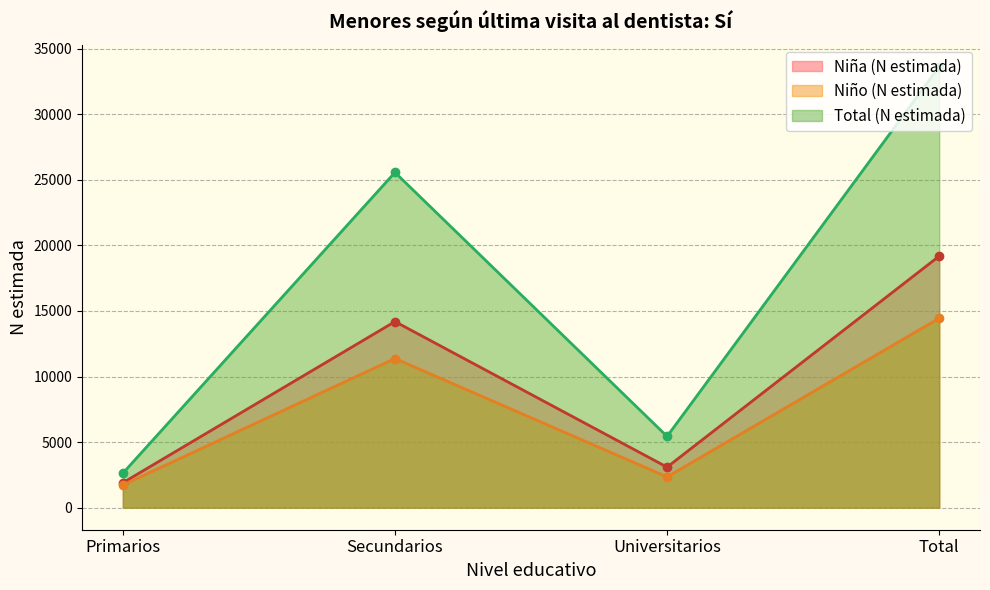

What is the label of the 3rd point from the left?

Universitarios